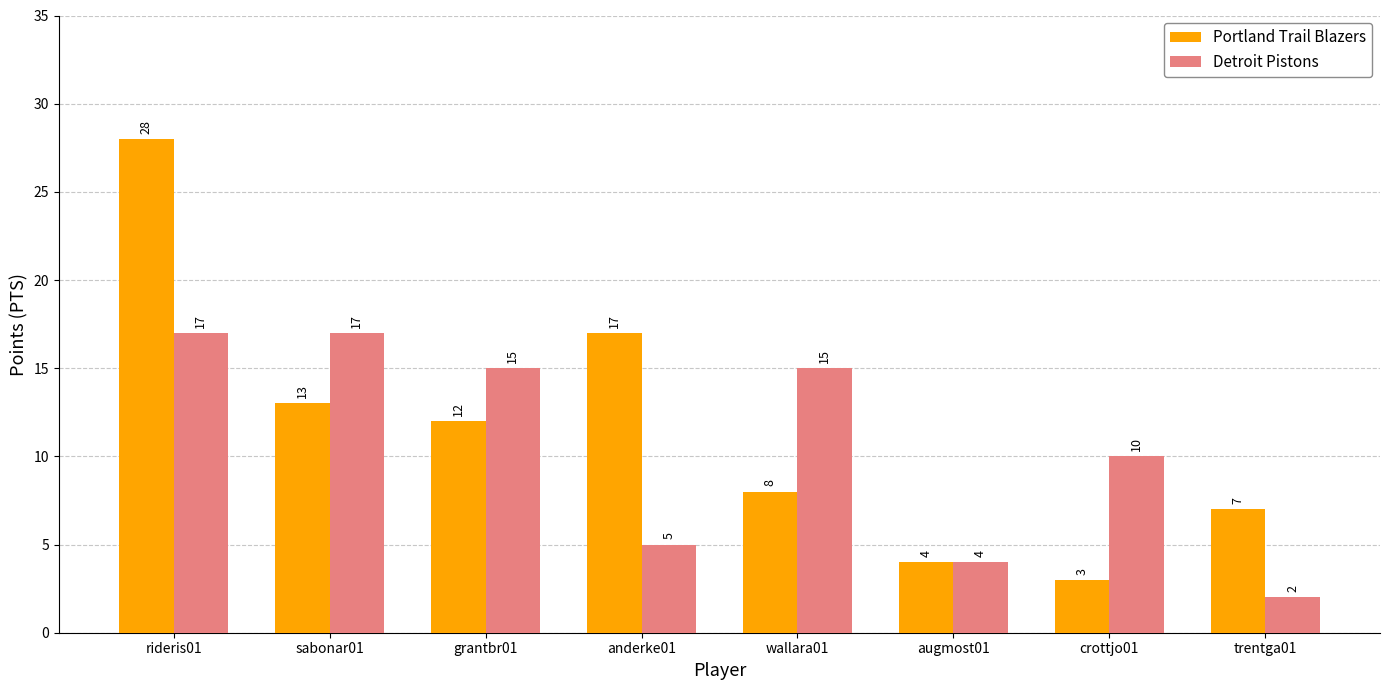

Reading left to right, extract all data points from this chart.

Portland Trail Blazers: rideris01=28	sabonar01=13	grantbr01=12	anderke01=17	wallara01=8	augmost01=4	crottjo01=3	trentga01=7
Detroit Pistons: rideris01=17	sabonar01=17	grantbr01=15	anderke01=5	wallara01=15	augmost01=4	crottjo01=10	trentga01=2